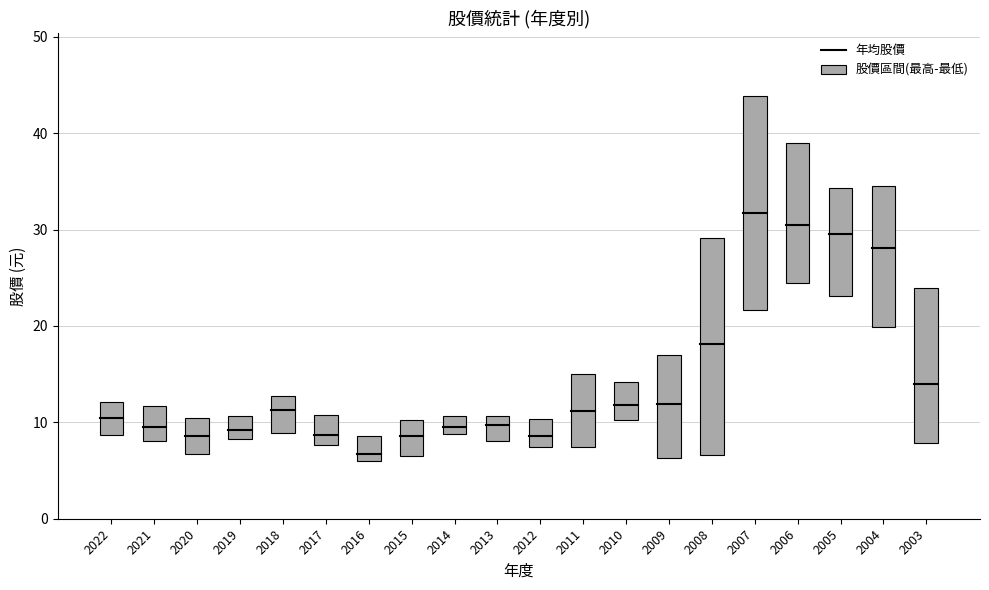

What is the value of the 5th bar from the left?

3.8